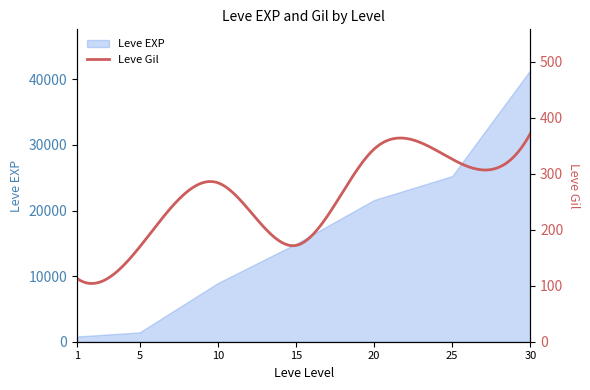

Rank the categories by value from lowest to highest.

1, 5, 10, 15, 20, 25, 30